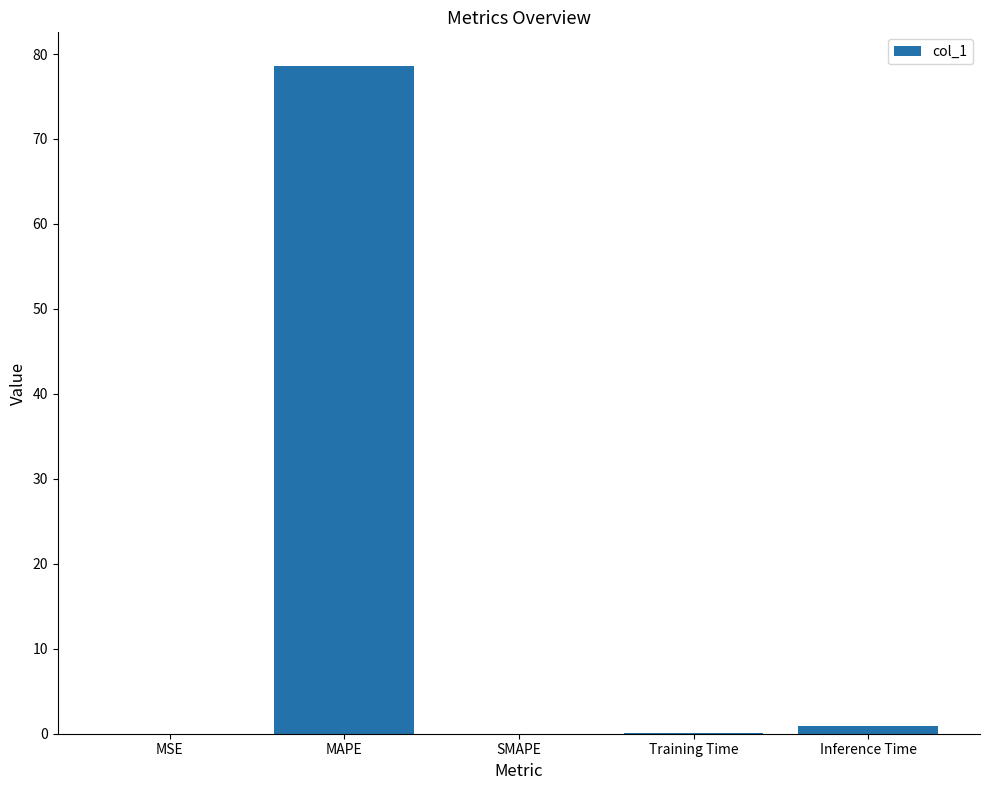

Which has a higher value, MAPE or MSE?

MAPE